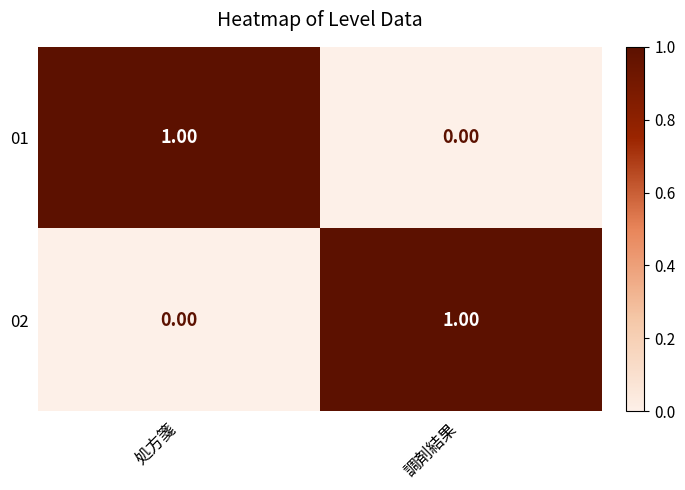

At which label does 02 reach its peak?

調剤結果